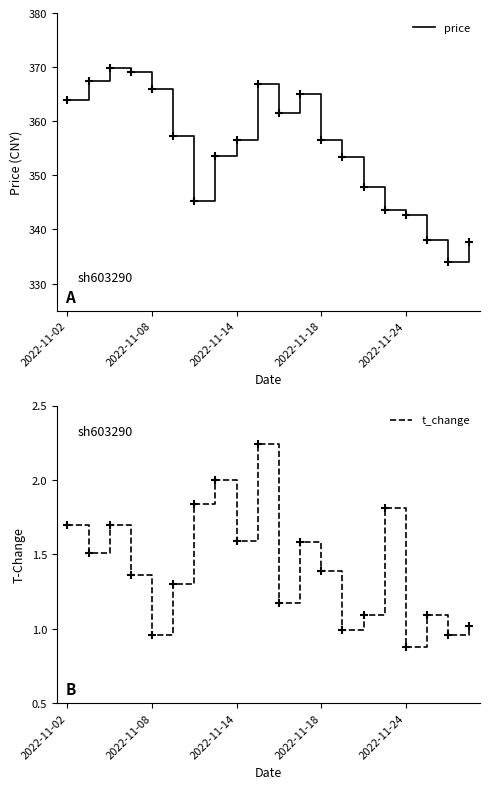

Which series contains the lowest Y value?

t_change